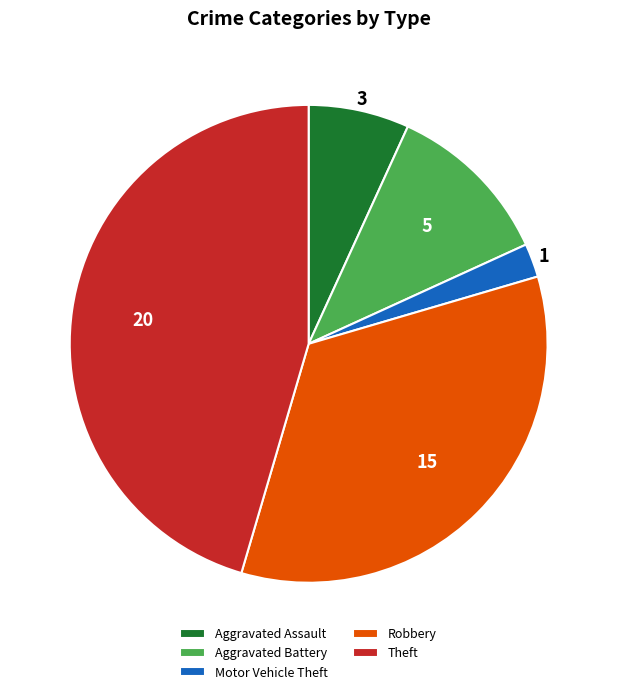

Do Aggravated Battery and Theft together represent more than half of the pie?

Yes